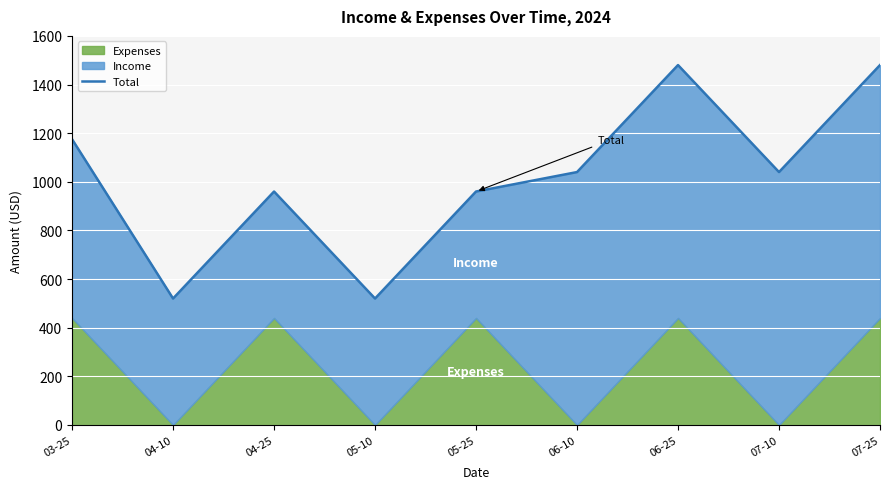

The value at 05-25 is 960. True or false?

True